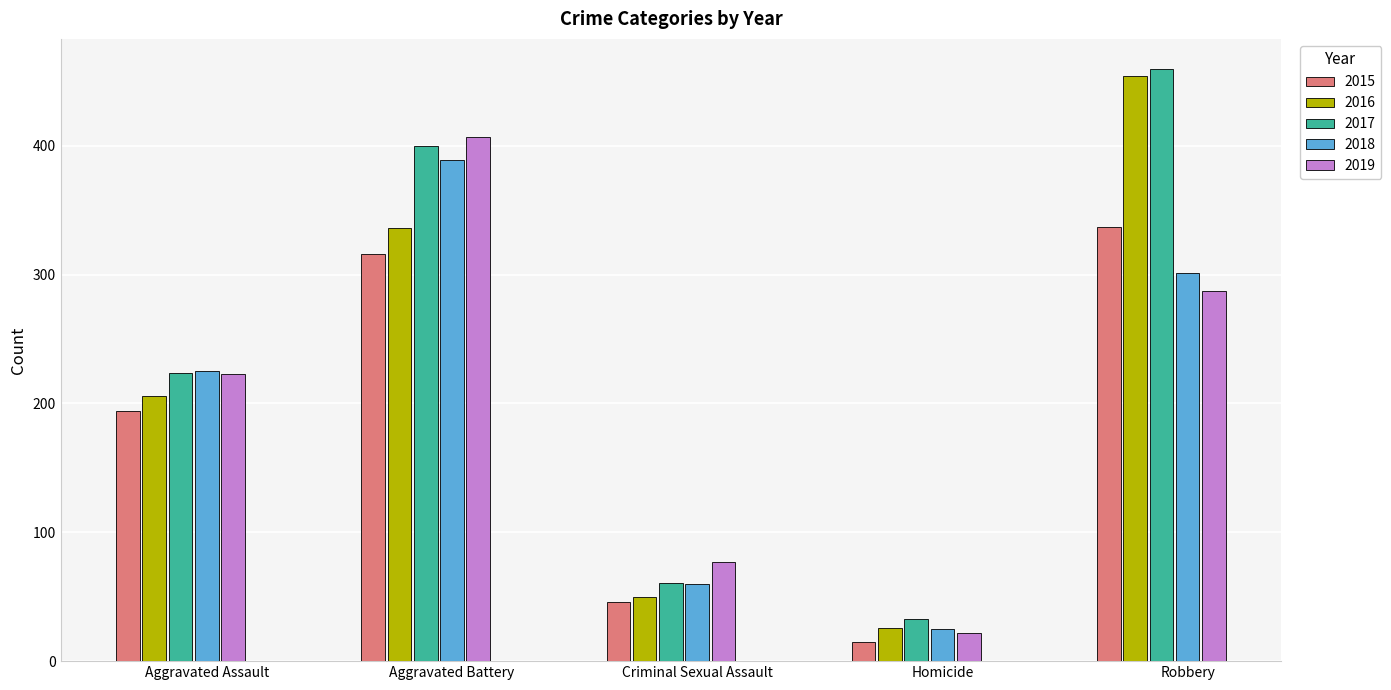

What is the difference between the 2019 values at Robbery and Aggravated Assault?

64